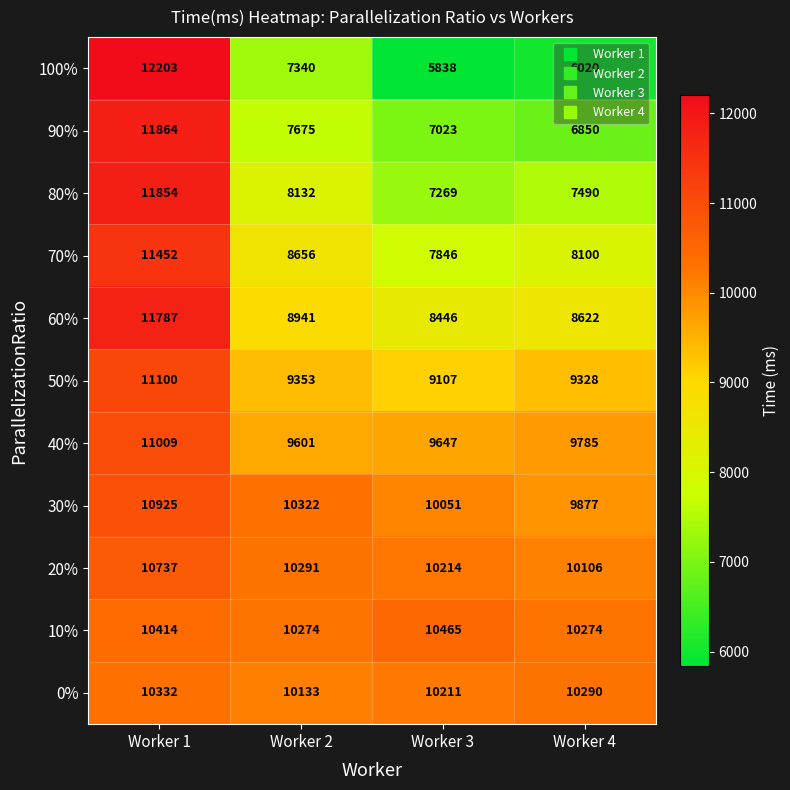

How many categories are shown in the chart?

4